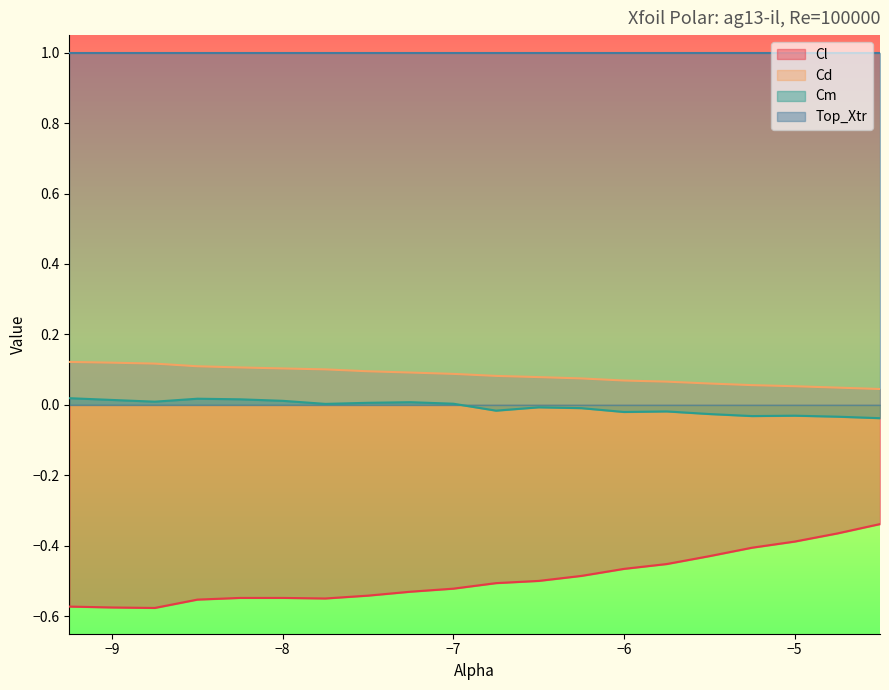

Between -9.25 and -7.5, which series saw the biggest shift?

Cl